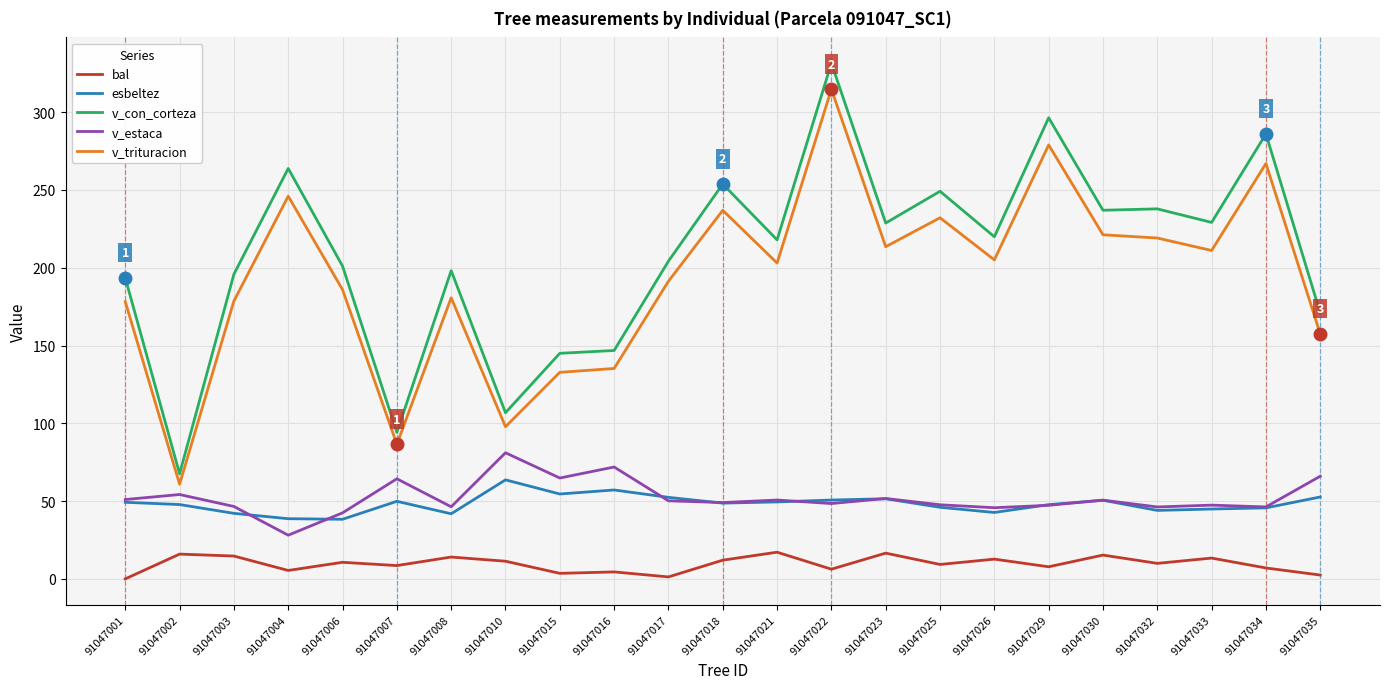

At which category does v_trituracion reach its first local peak?

91047004